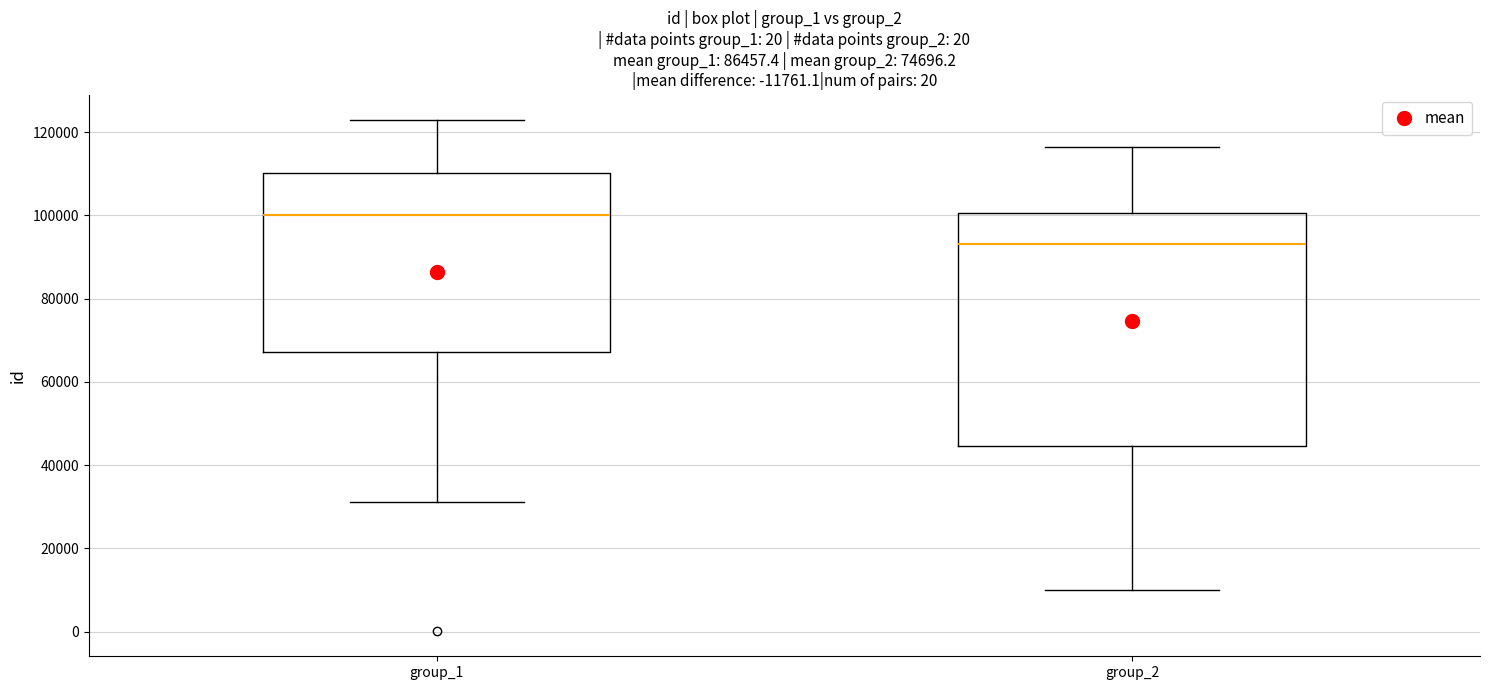

Where is the lower edge of the box for group_1 on the y-axis? The values are not printed on the chart, so give them approximately, as read against the axis.

68000